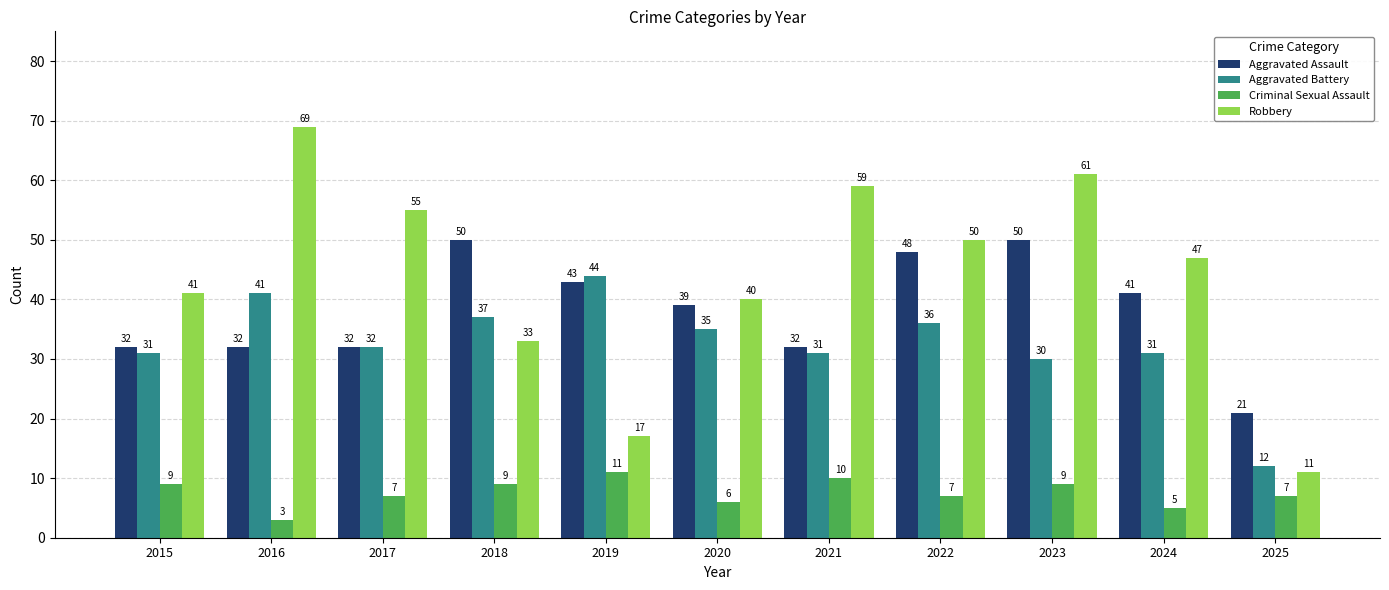

Which series has the widest spread of values?

Robbery